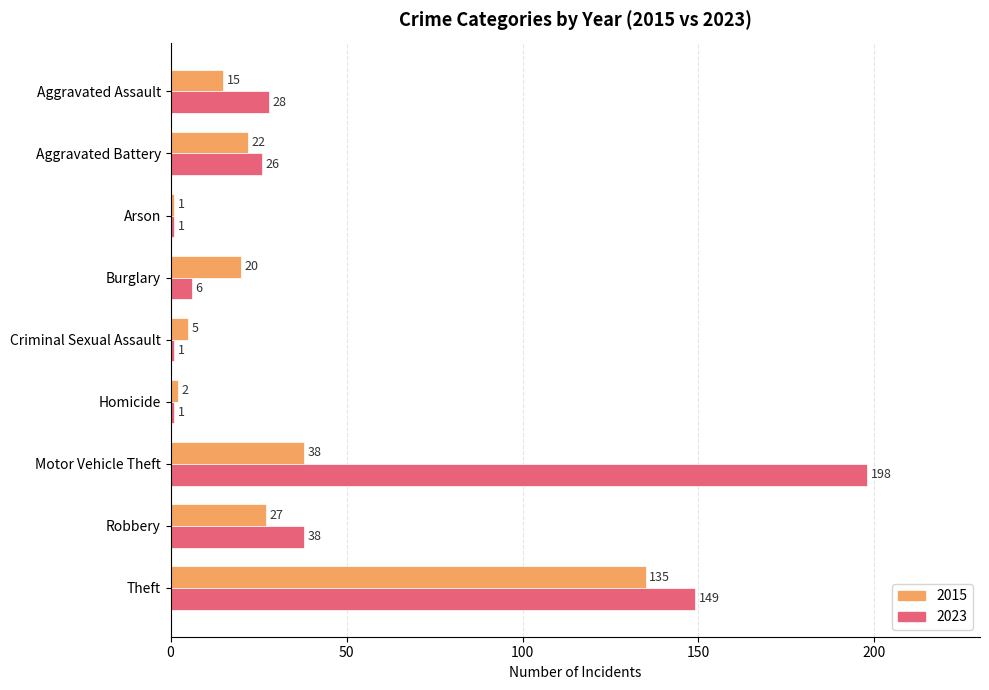

At which label does 2015 reach its minimum?

Arson